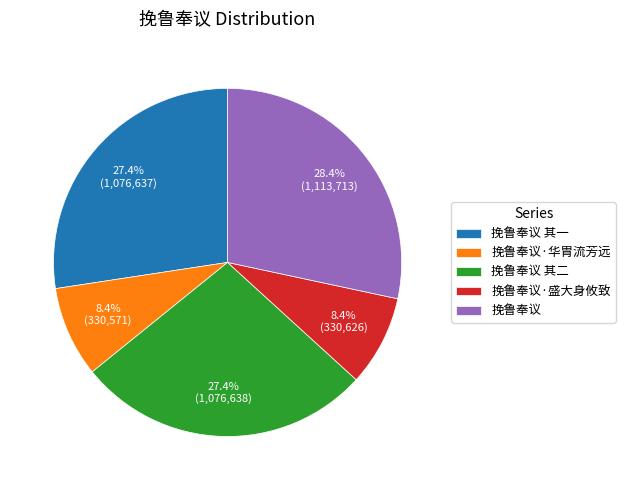

Is the sum of 挽鲁奉议·盛大身攸致 and 挽鲁奉议 其二 greater than half?

No